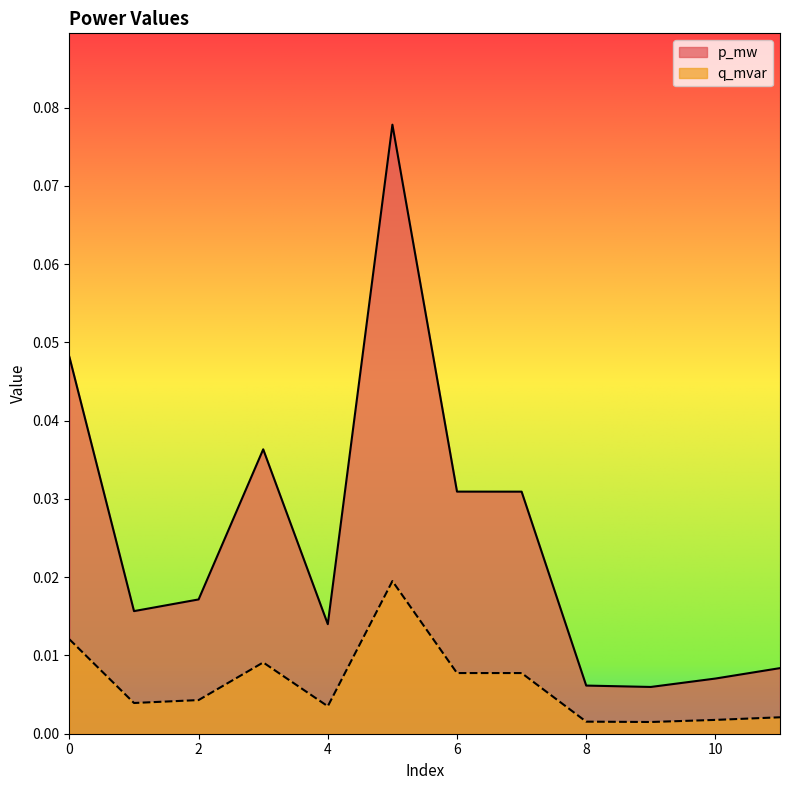

Which series has the widest spread of values?

p_mw